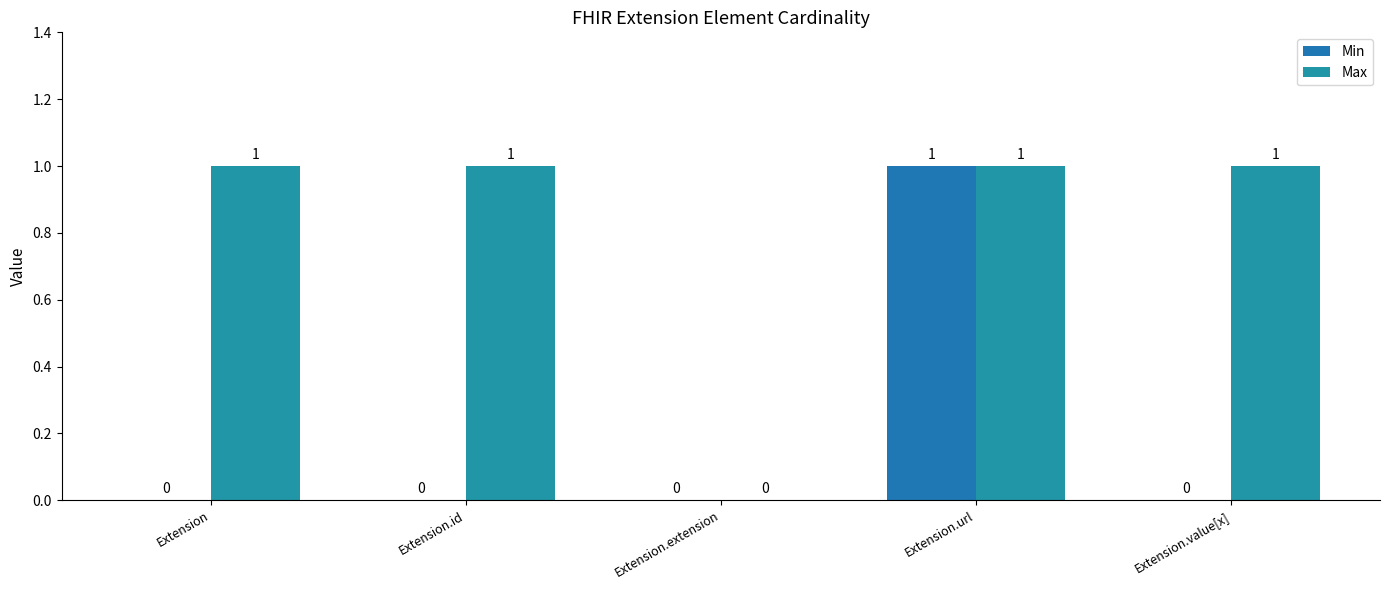

At which category is the sum across all series the highest?

Extension.url